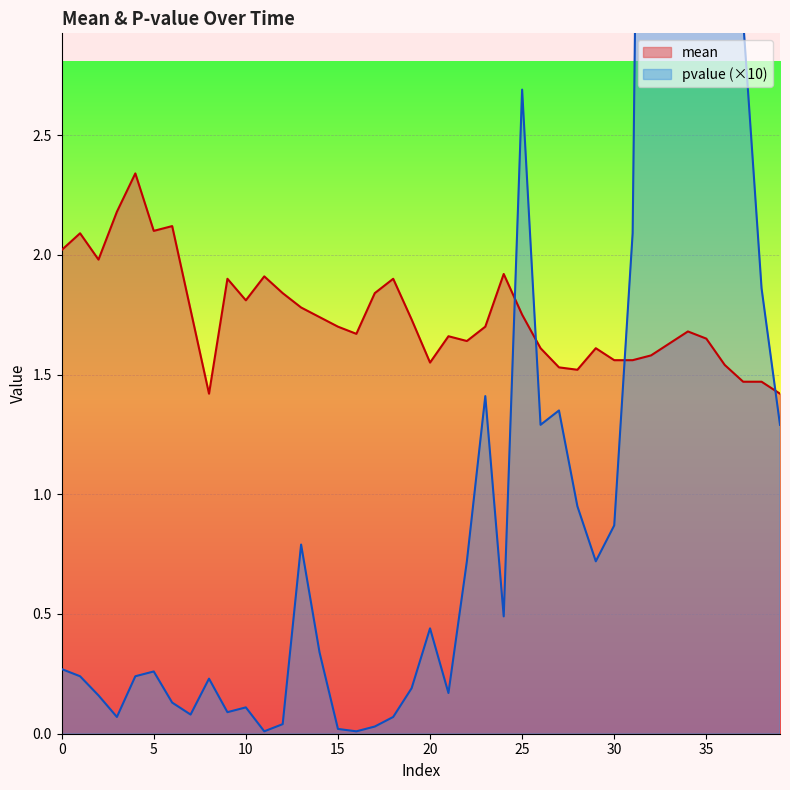

How many times do pvalue and mean cross each other?

4